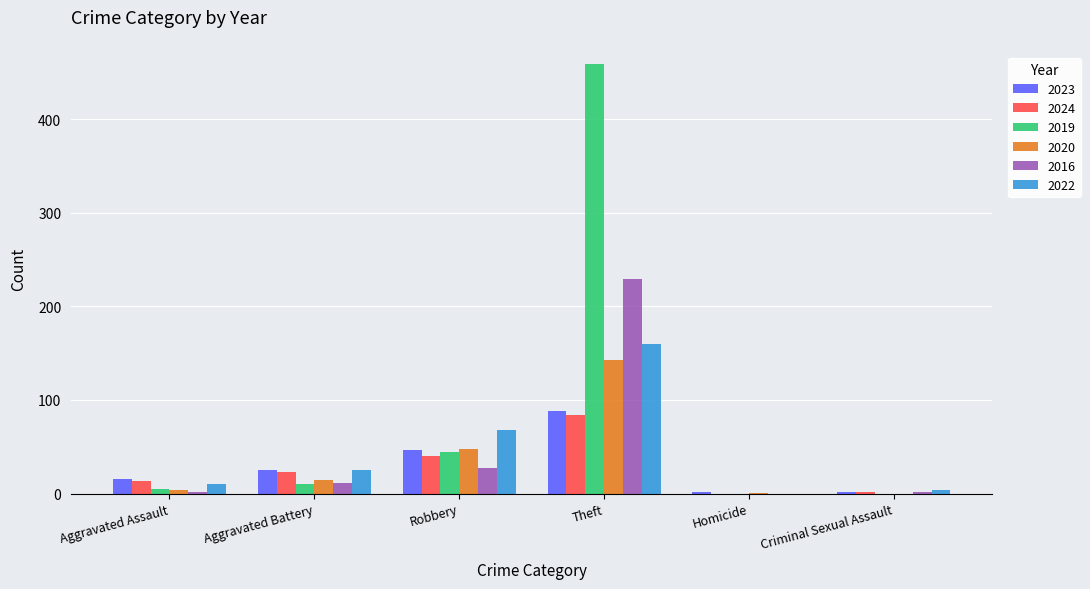

What is the sum of all 2016 values?

271